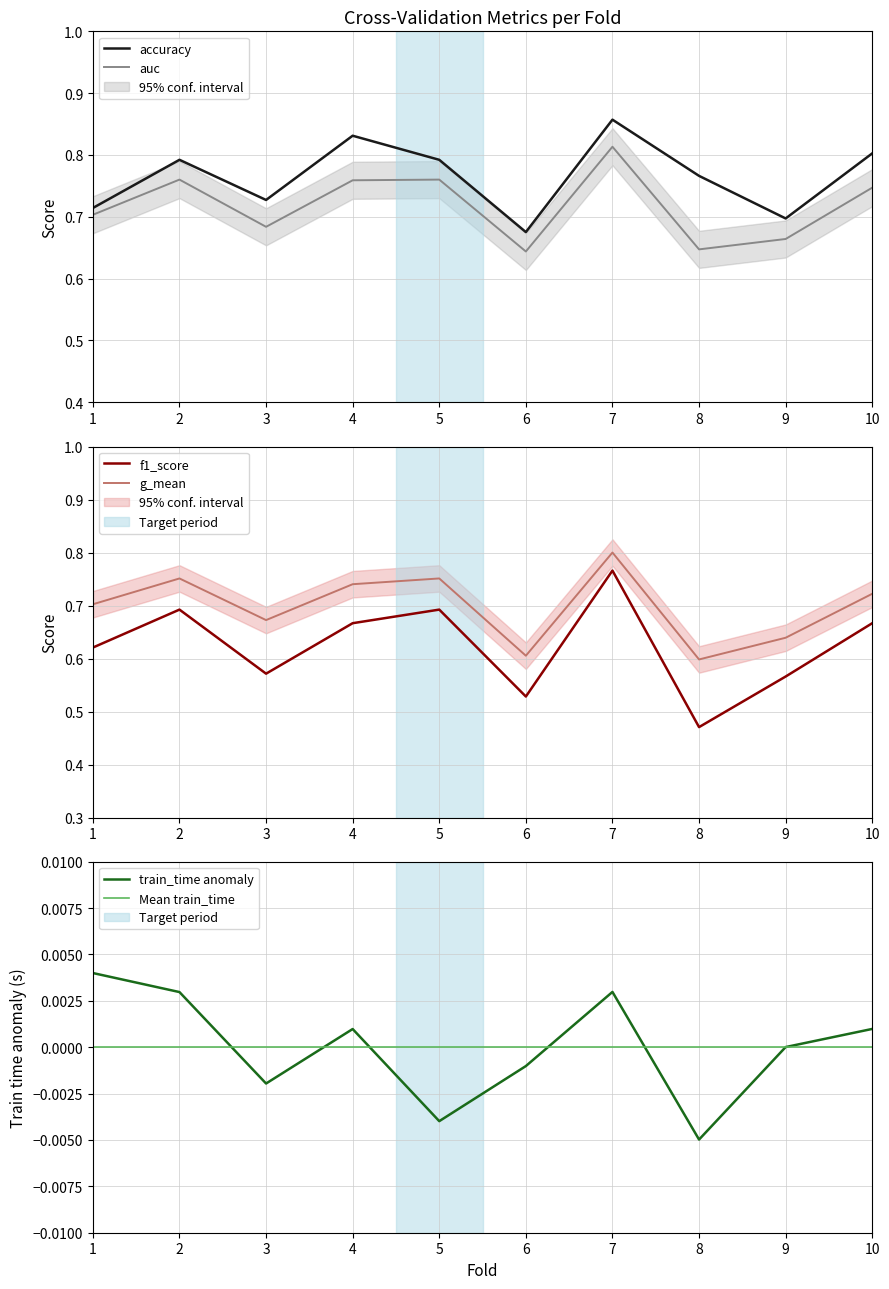

Reading left to right, what are all the values shown in this chart?

accuracy: 0.7	0.8	0.7	0.8	0.8	0.7	0.9	0.8	0.7	0.8
auc: 0.7	0.8	0.7	0.8	0.8	0.6	0.8	0.6	0.7	0.7
f1_score: 0.6	0.7	0.6	0.7	0.7	0.5	0.8	0.5	0.6	0.7
g_mean: 0.7	0.8	0.7	0.7	0.8	0.6	0.8	0.6	0.6	0.7
train_time: 0.0	0.0	-0.0	0.0	-0.0	-0.0	0.0	-0.0	0.0	0.0